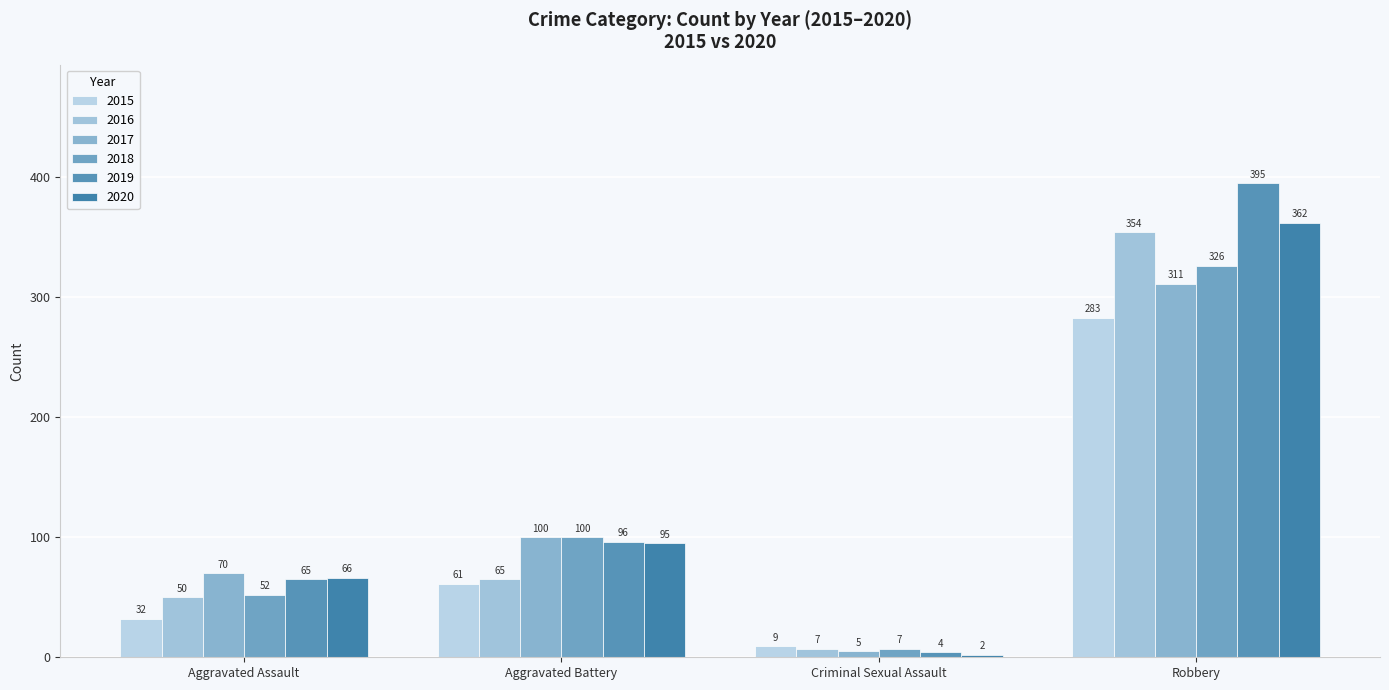

What are all the series names shown in the legend?

2015, 2016, 2017, 2018, 2019, 2020